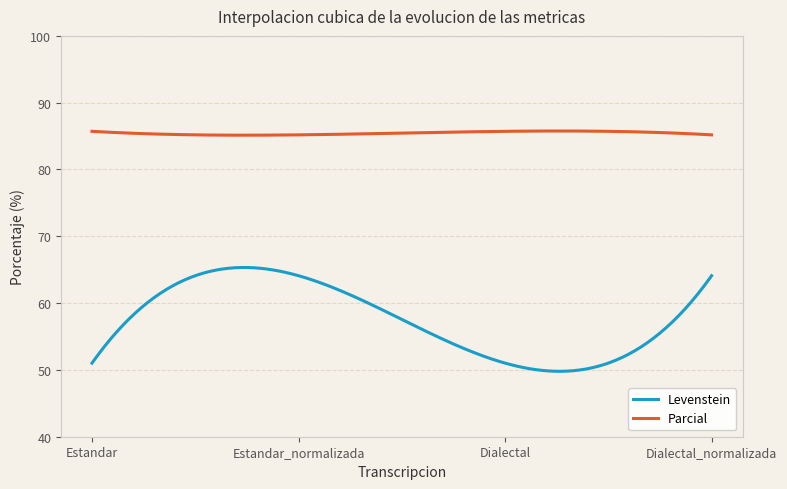

Rank the series by their average value, from highest to lowest.

Parcial, Levenstein